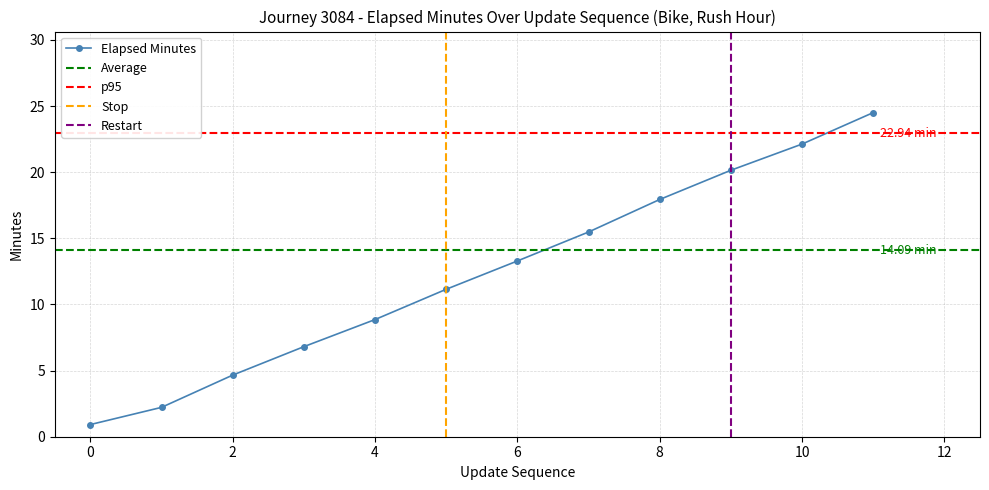

True or false: Elapsed Minutes has more than 1 points higher than both neighbors.

False